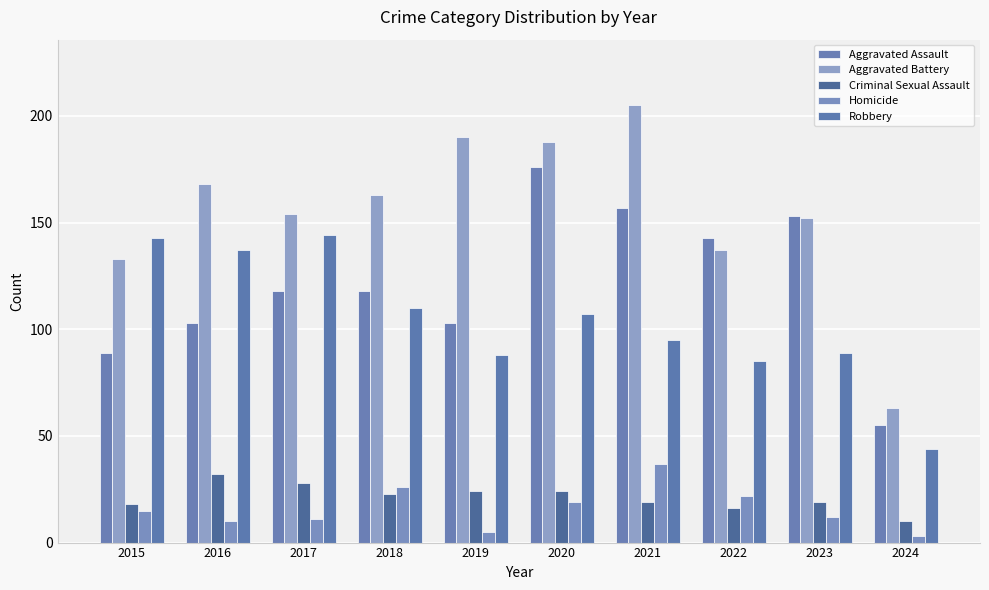

Rank the series by their maximum value, from highest to lowest.

Aggravated Battery, Aggravated Assault, Robbery, Homicide, Criminal Sexual Assault